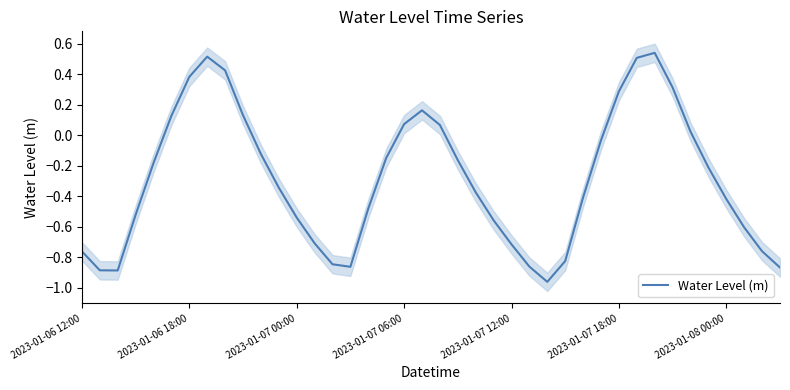

What is the difference between the maximum and second lowest values?

1.4